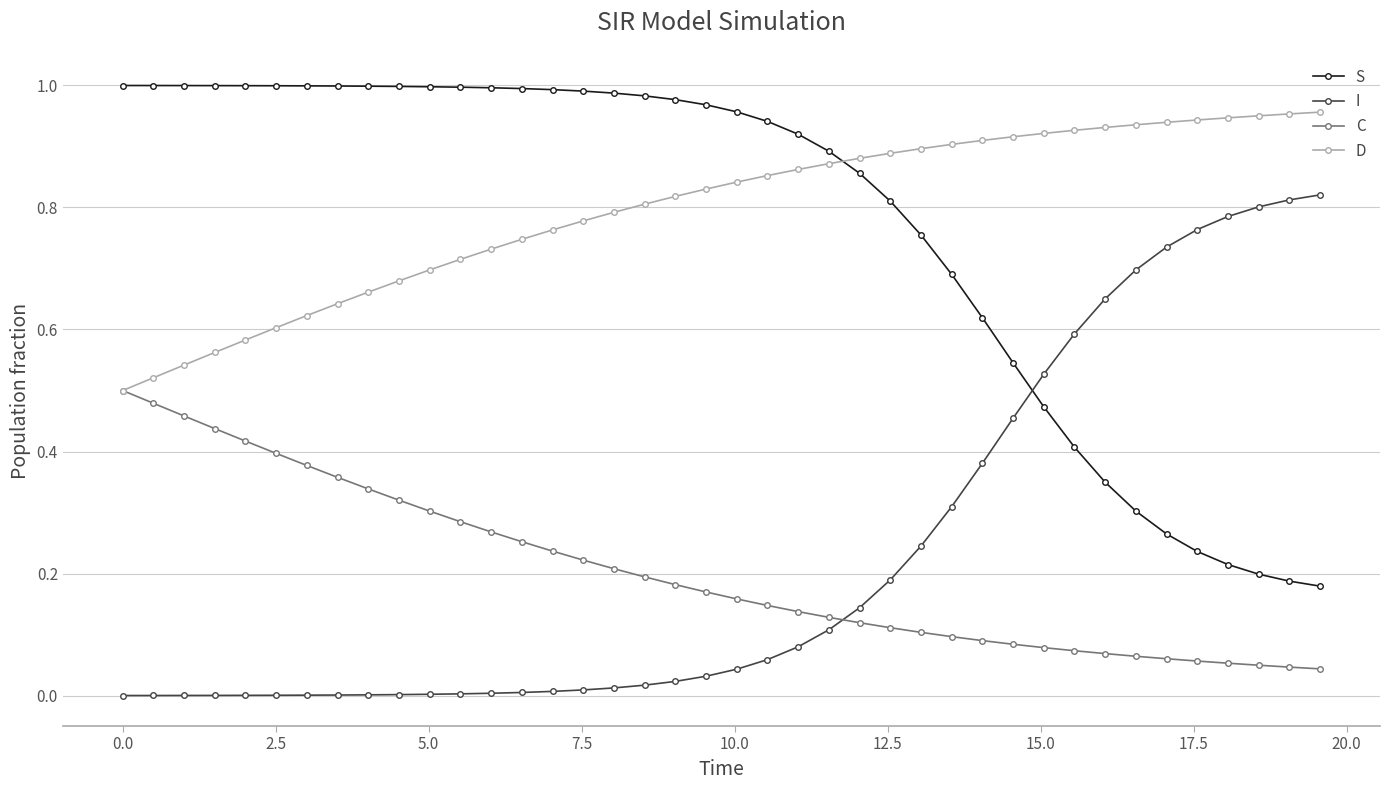

True or false: I and D intersect in this chart.

False